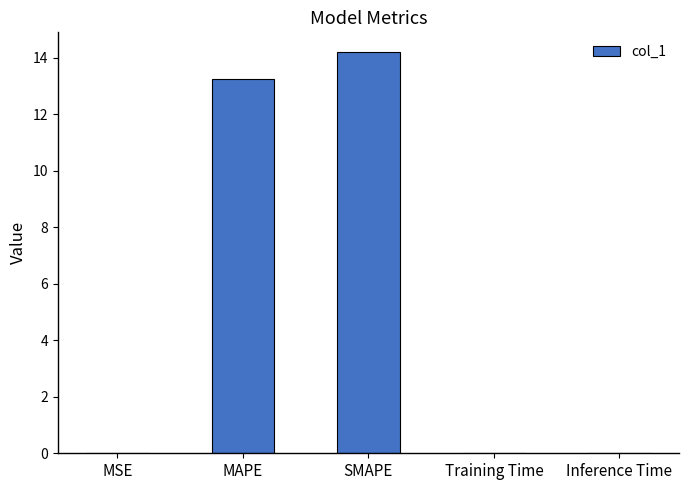

At which category does the chart reach its peak across all series?

SMAPE